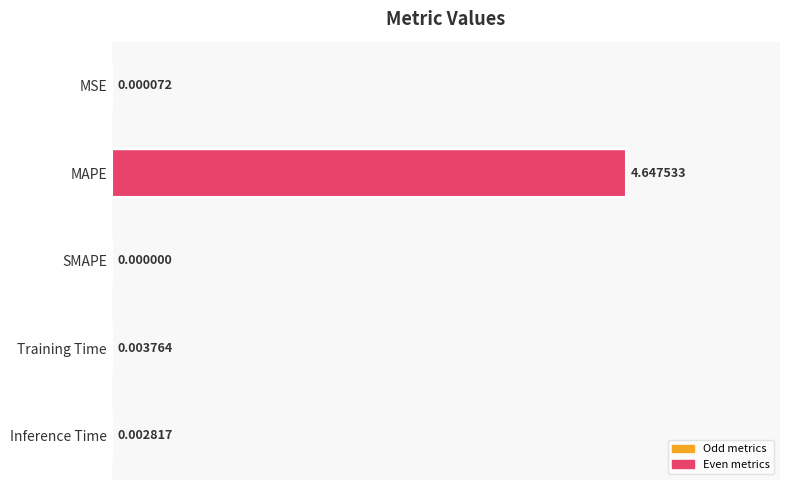

How many categories are shown in the chart?

5